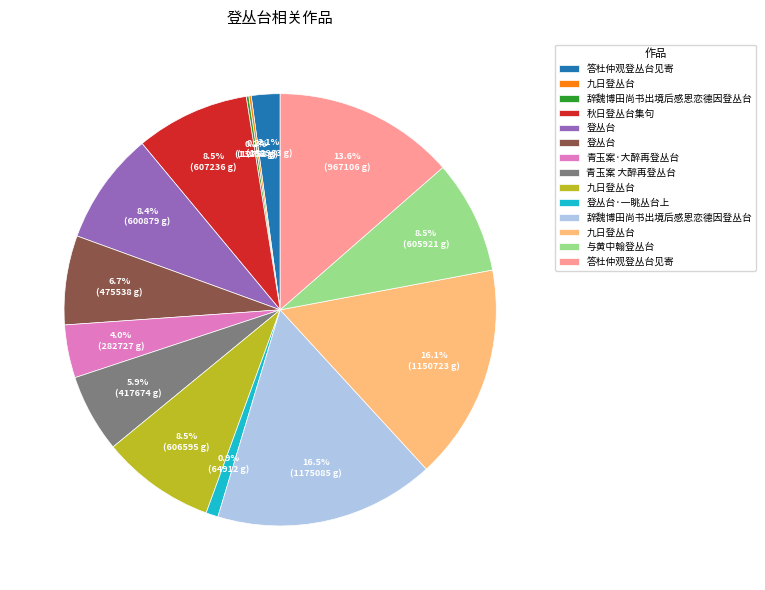

Is there a majority slice in this chart?

No